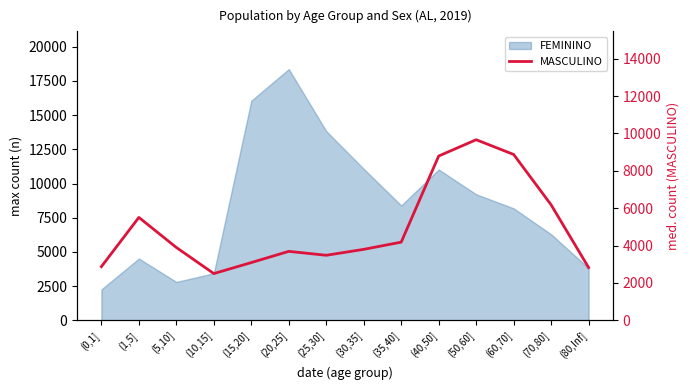

What is the label of the 2nd point from the right?

(70,80]